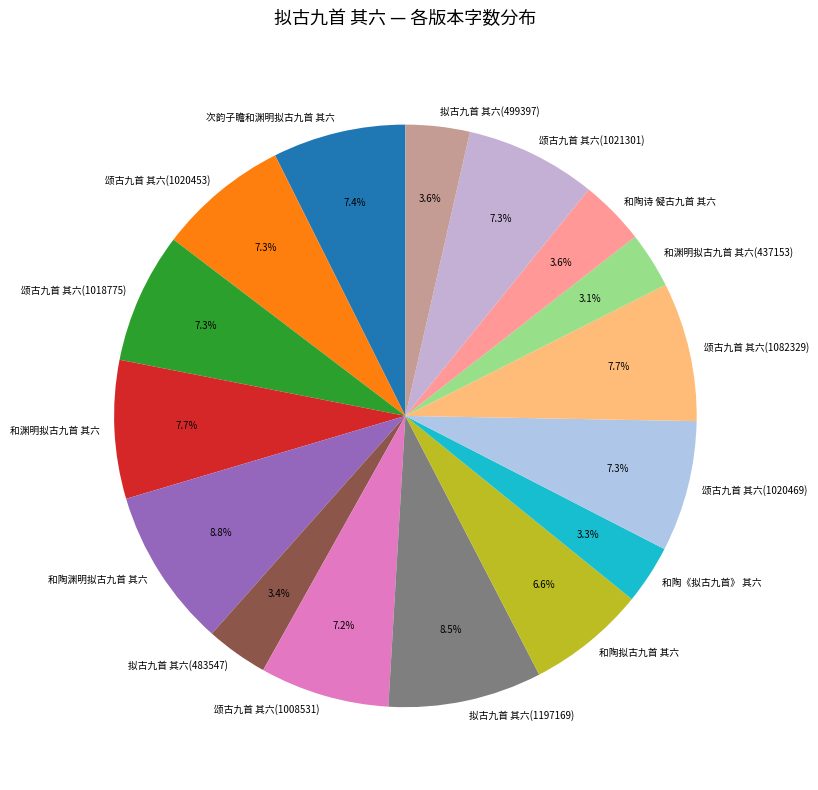

To the nearest percent, what portion does 颂古九首 其六(1082329) represent?

8%